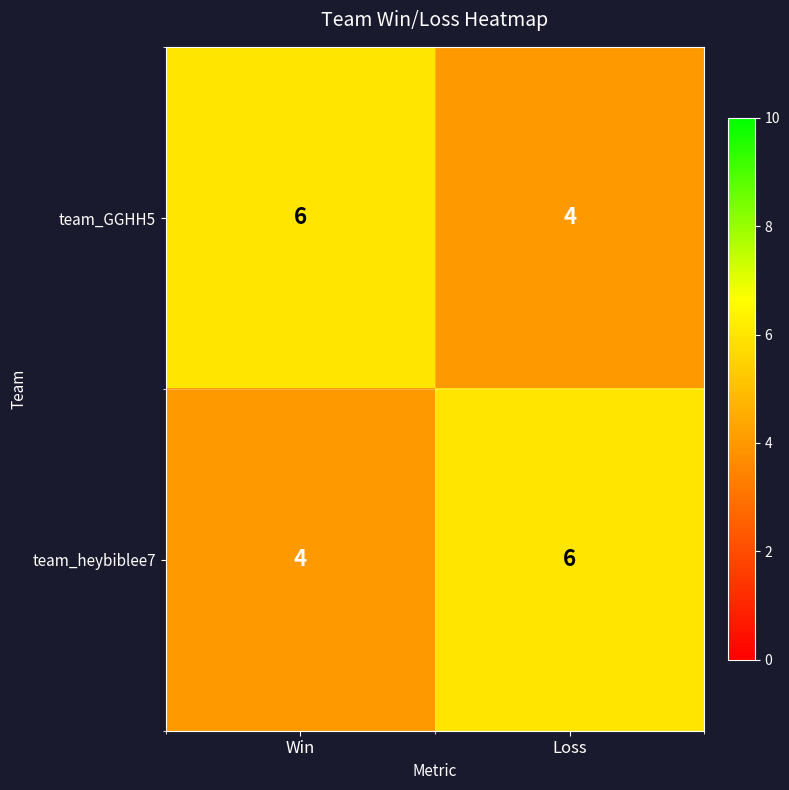

What is the sum of the team_GGHH5 values at Win and Loss?

10